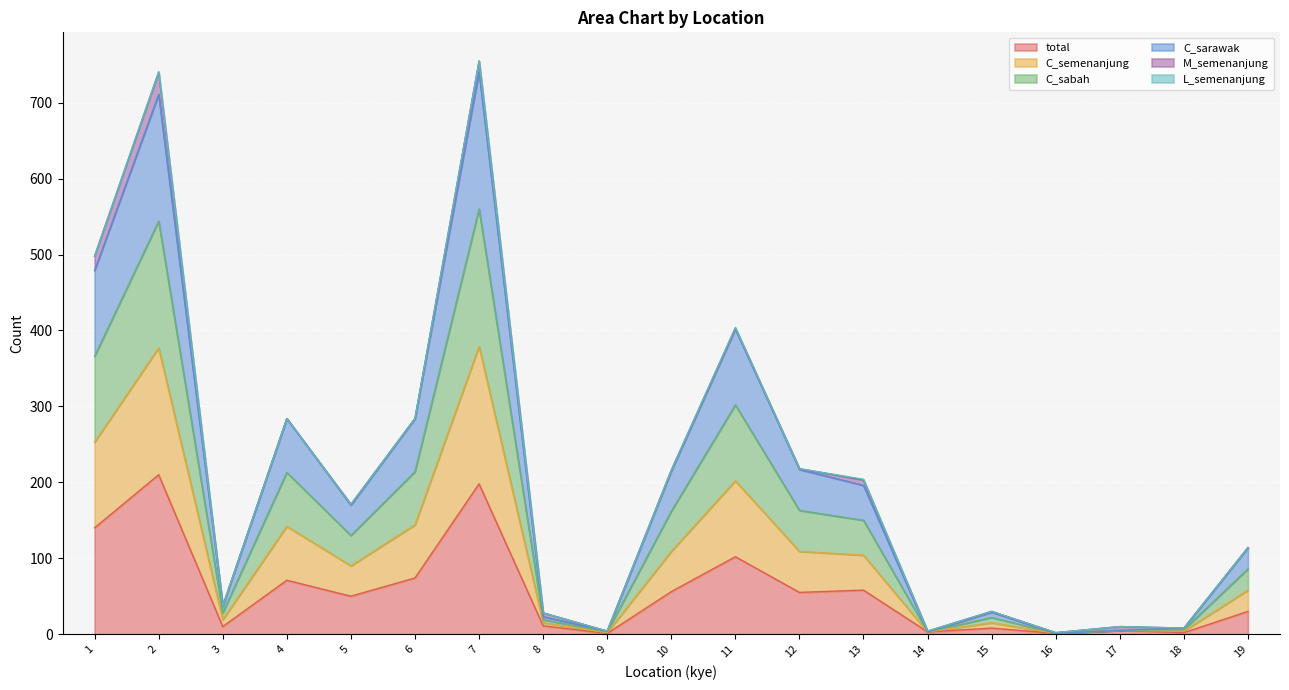

At which category is the sum across all series the highest?

7